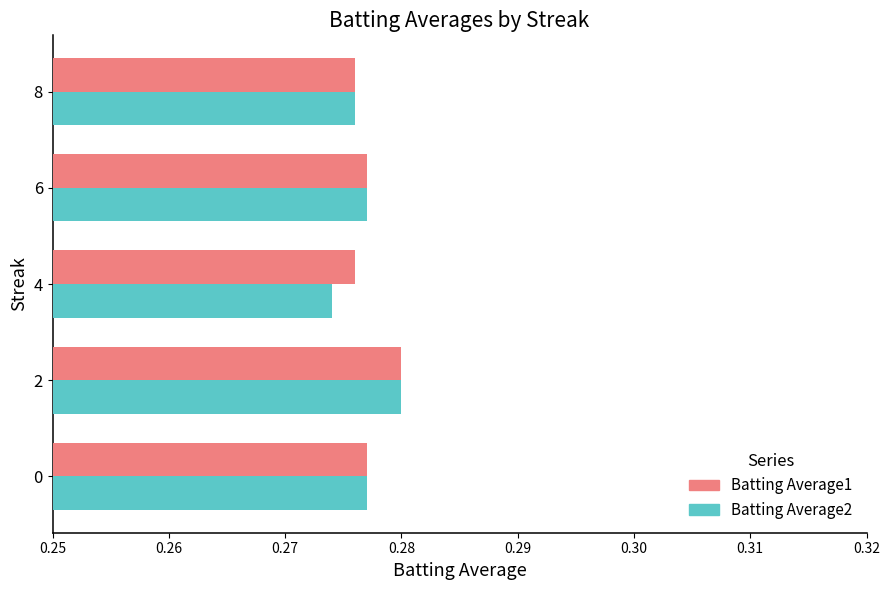

Which series has the widest spread of values?

Batting Average2